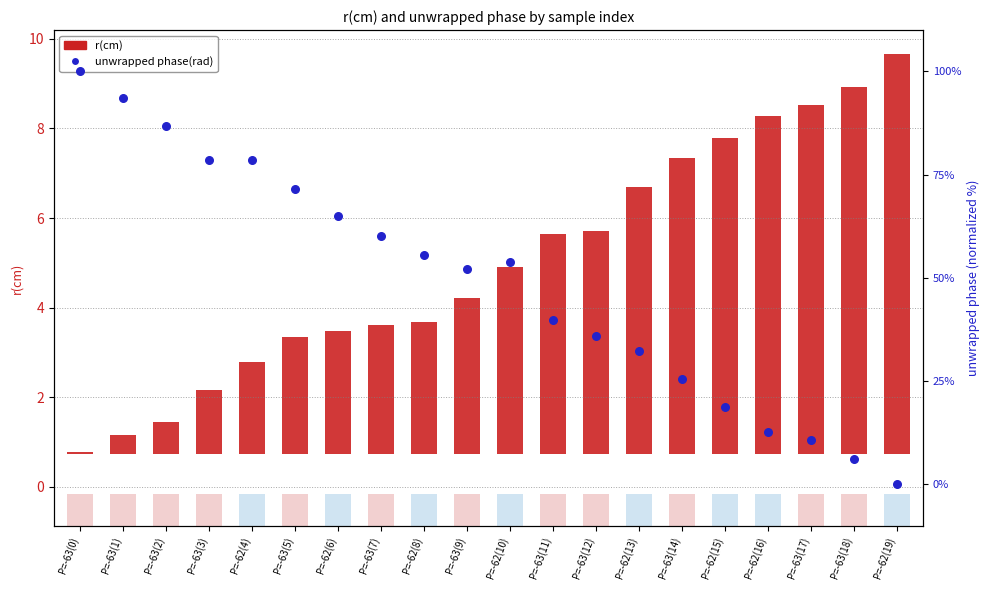

What is the total value across all series at P=-62(15)?

25.8